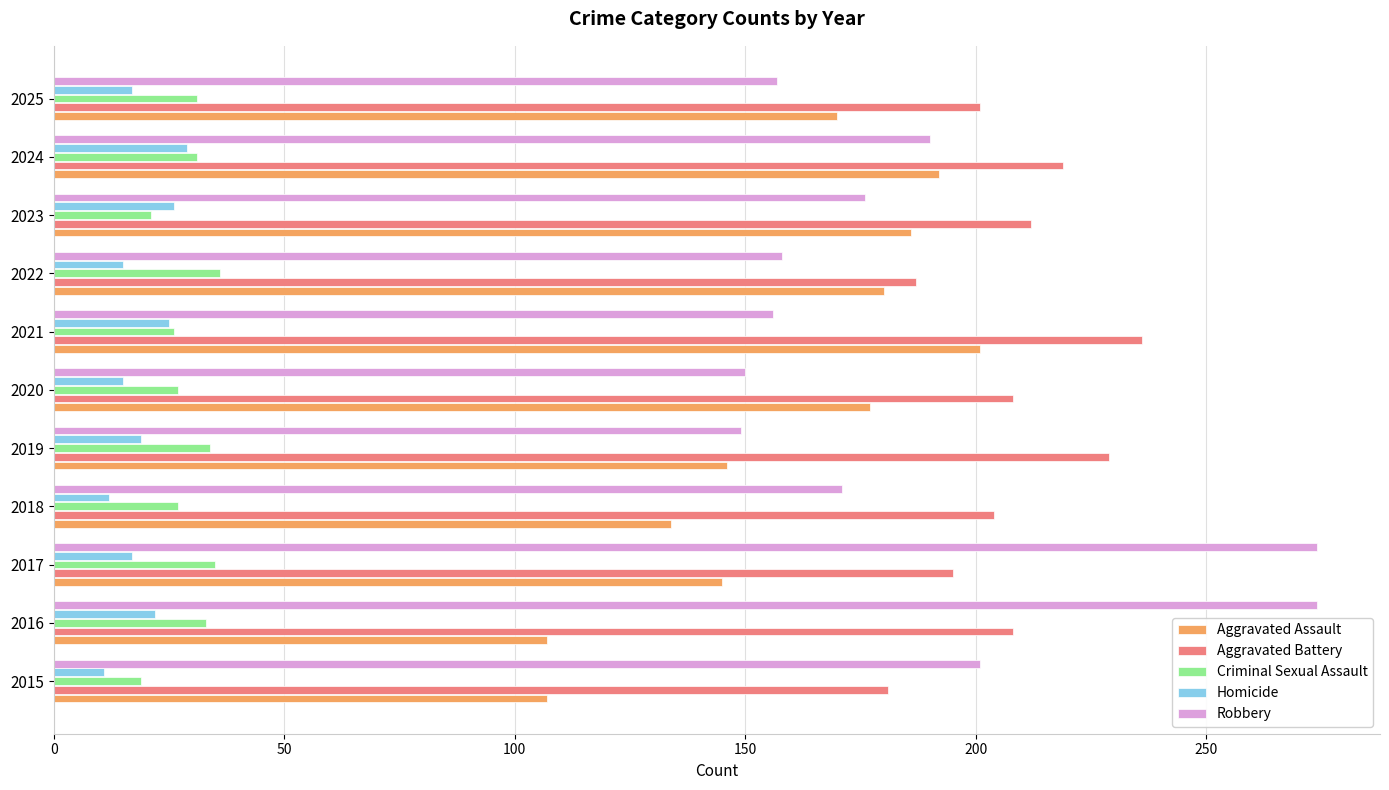

What is the maximum value for Aggravated Assault?

201